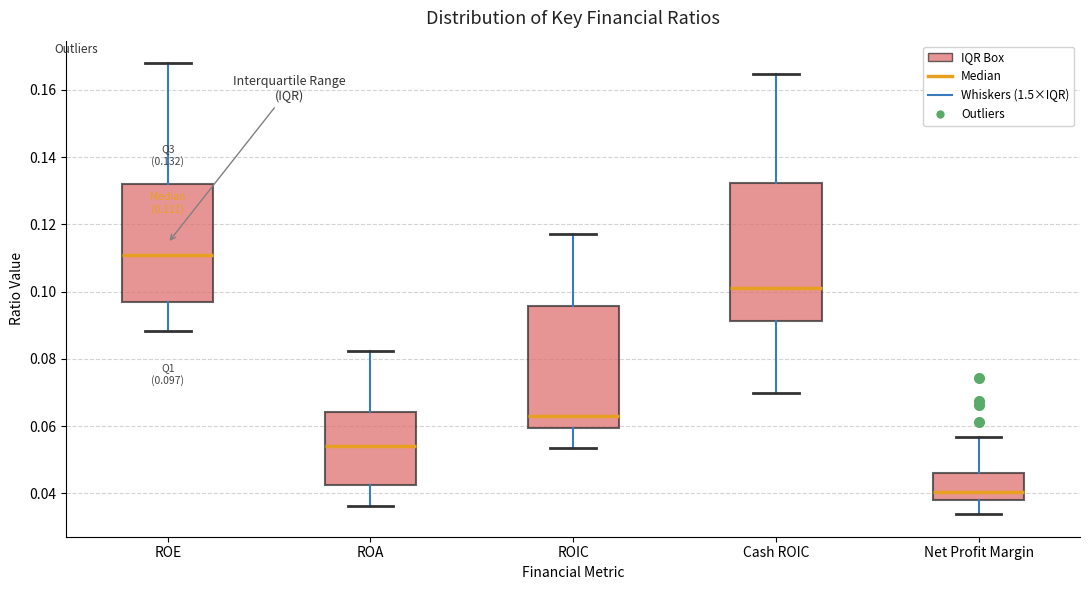

Which box is the tallest, from its lower edge to its upper edge?

Cash ROIC